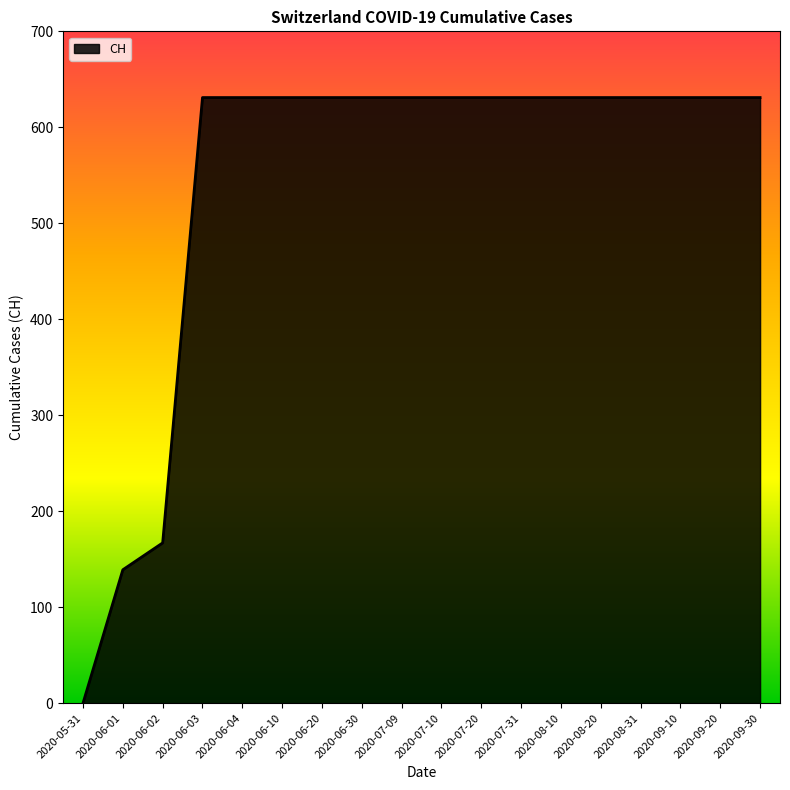

How many categories are shown in the chart?

18